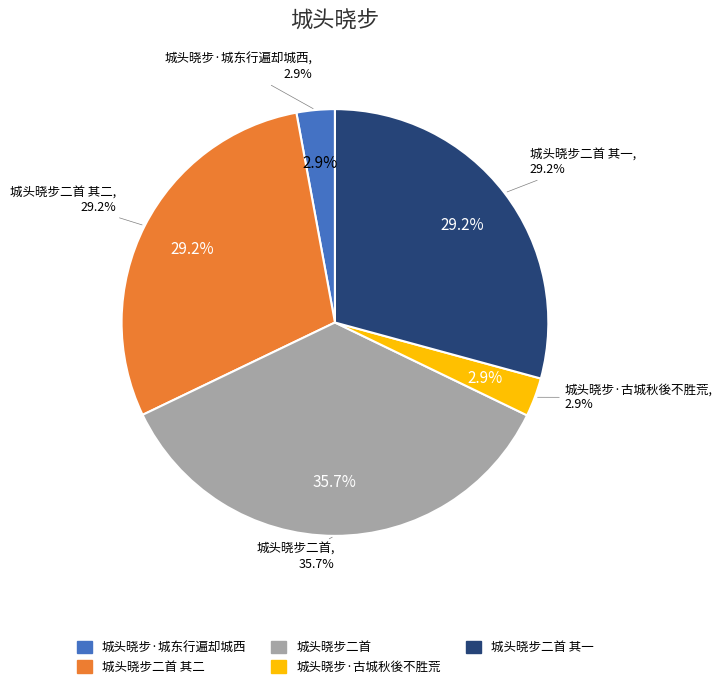

Count the number of slices in the pie.

5